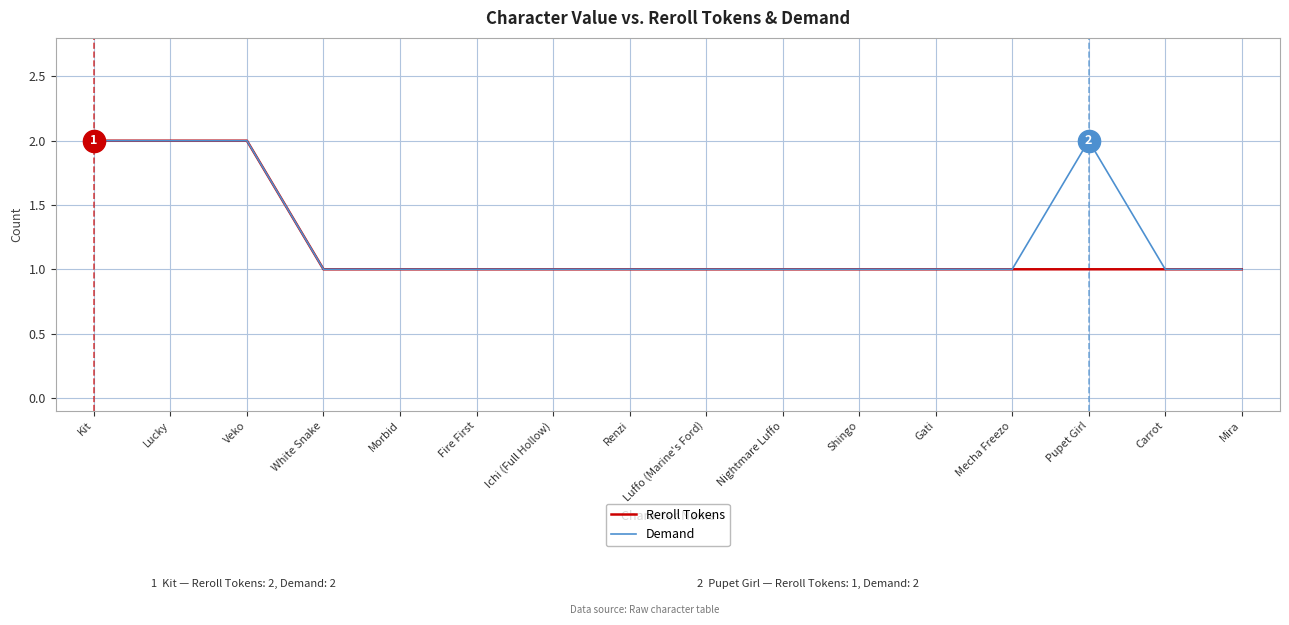

How many distinct data groups are displayed?

2